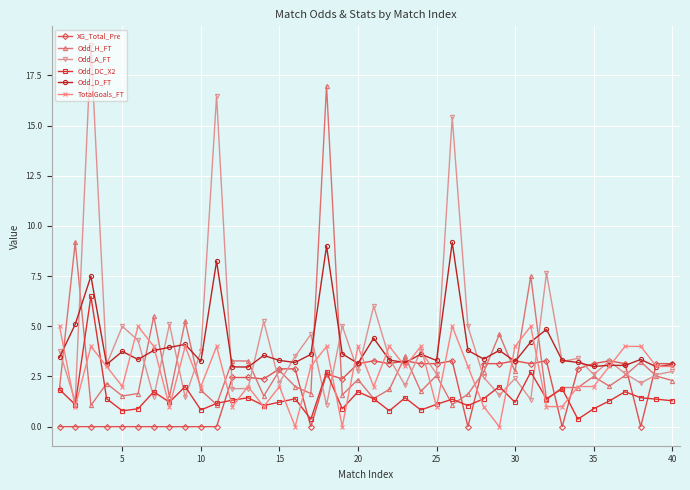

True or false: TotalGoals_FT has more than 0 points higher than both neighbors.

True